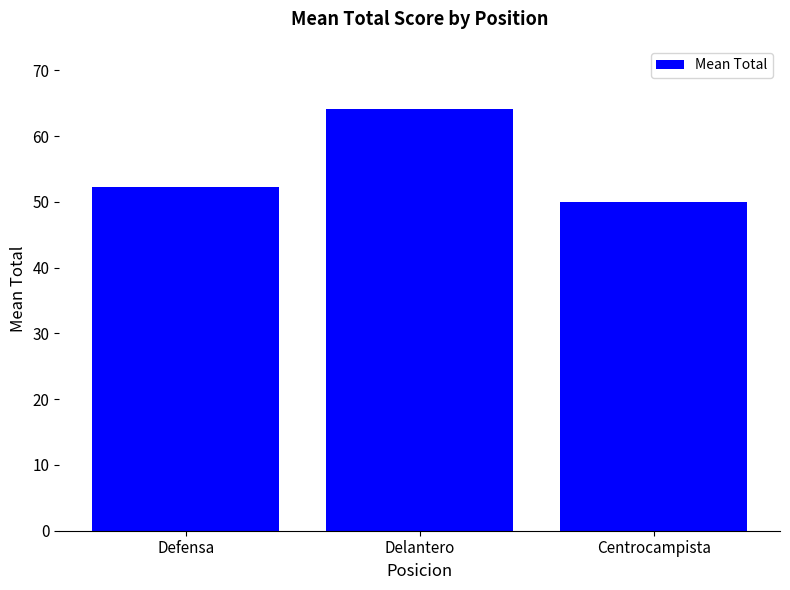

What is the label of the 1st bar from the left?

Defensa